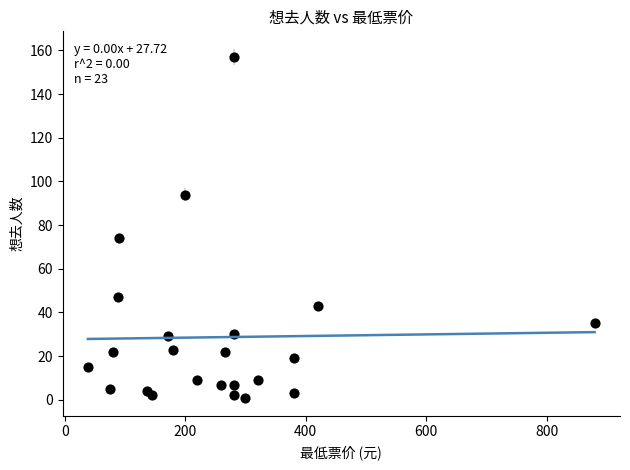

What Y value in the scatter plot is closest to 79?

74